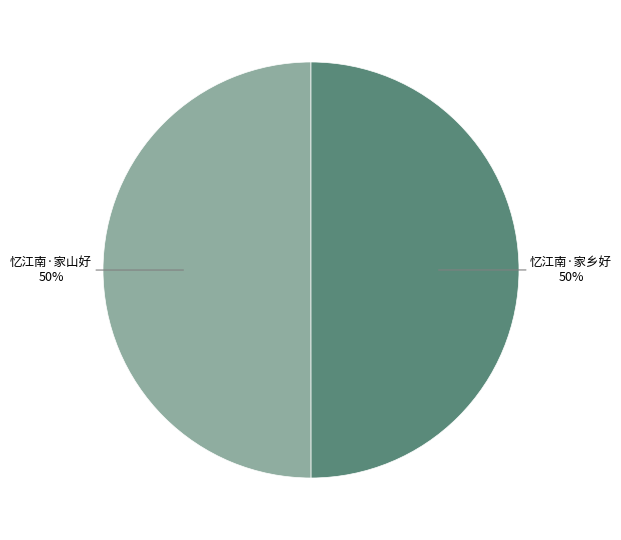

To the nearest percent, what is the average slice percentage?

50%